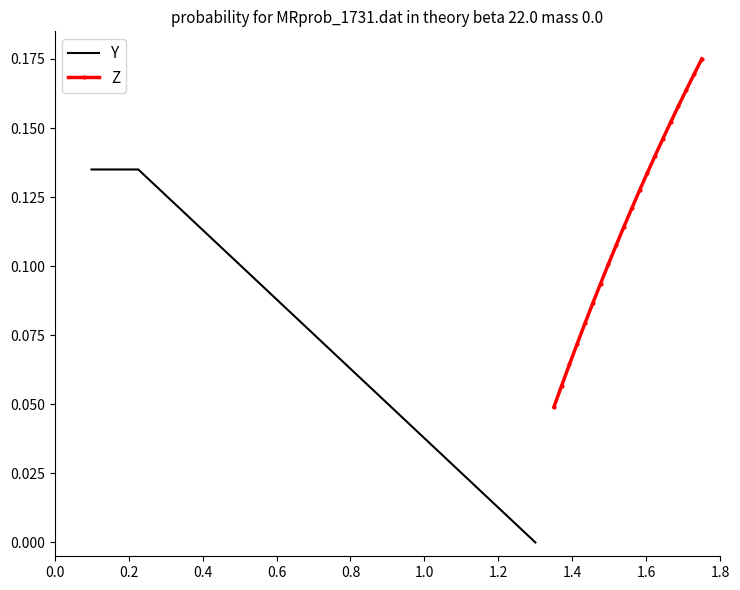

What is the value of the Z point at the 12th from the left?

0.1